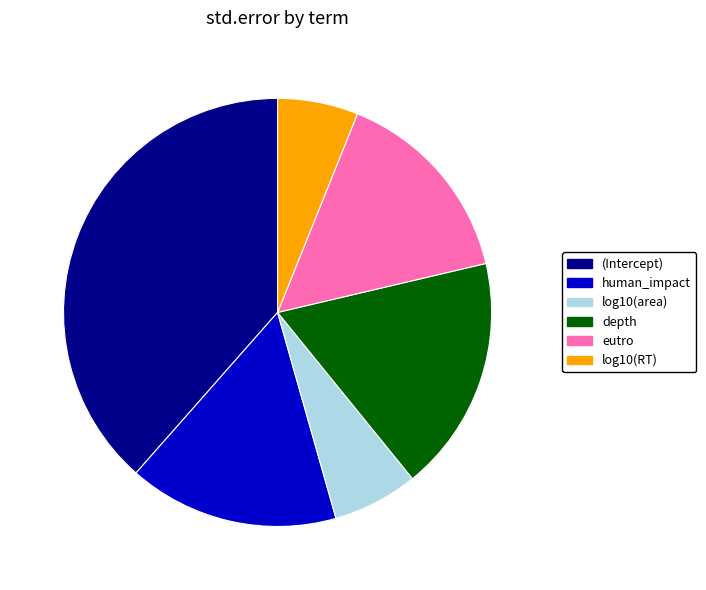

Between log10(area) and human_impact, which is larger?

human_impact